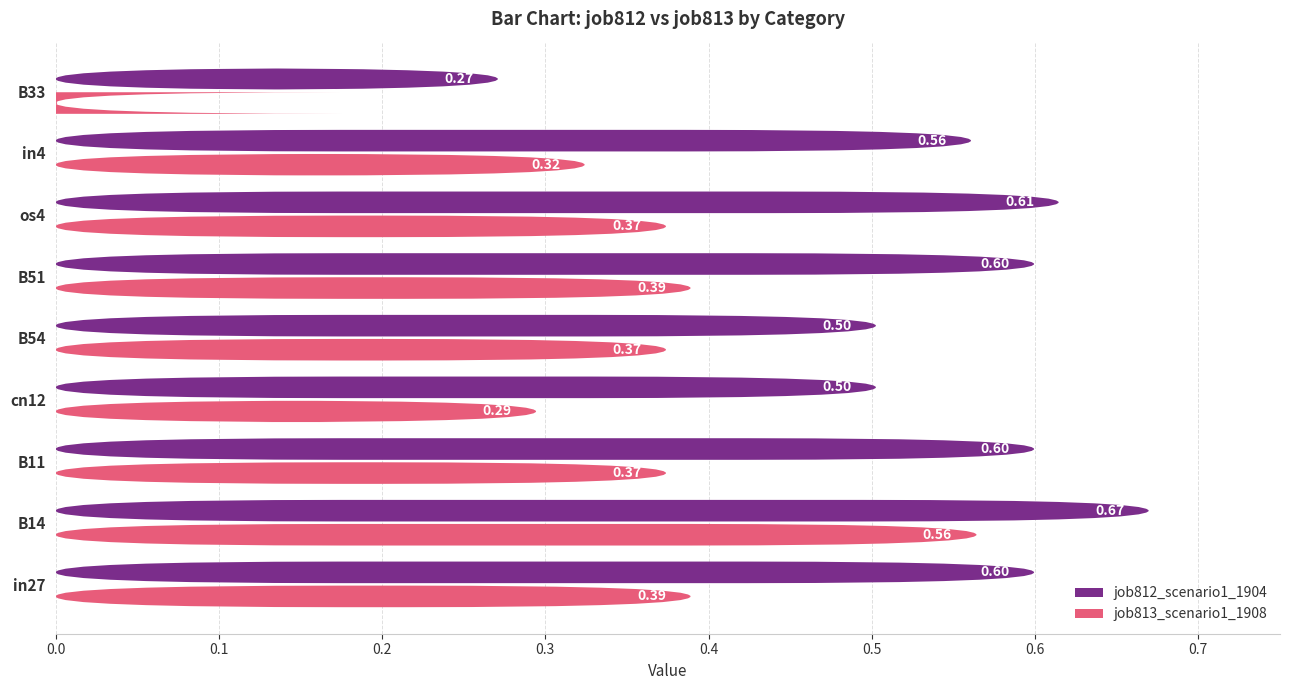

Does the chart contain any negative values?

No